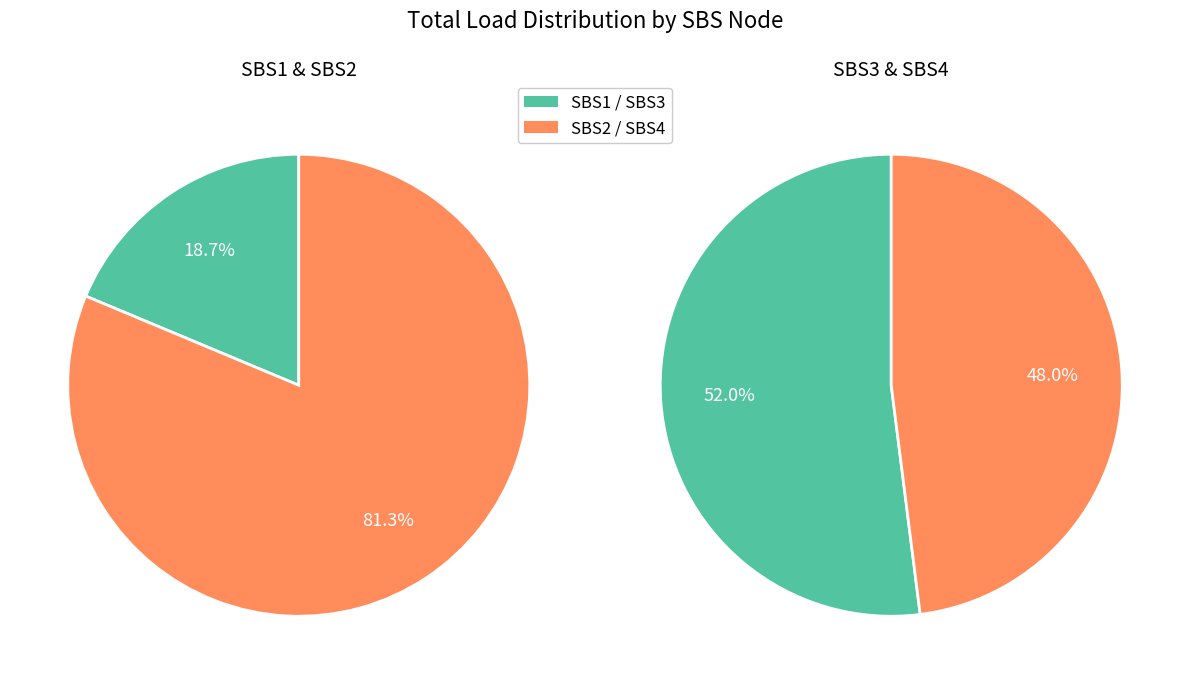

Combined, do SBS4 and SBS3 account for over 50%?

No